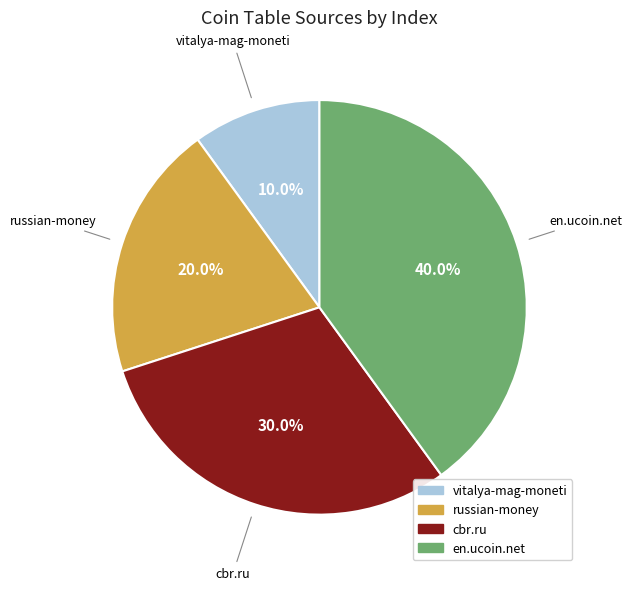

To the nearest percent, what percentage of the pie is russian-money?

20%